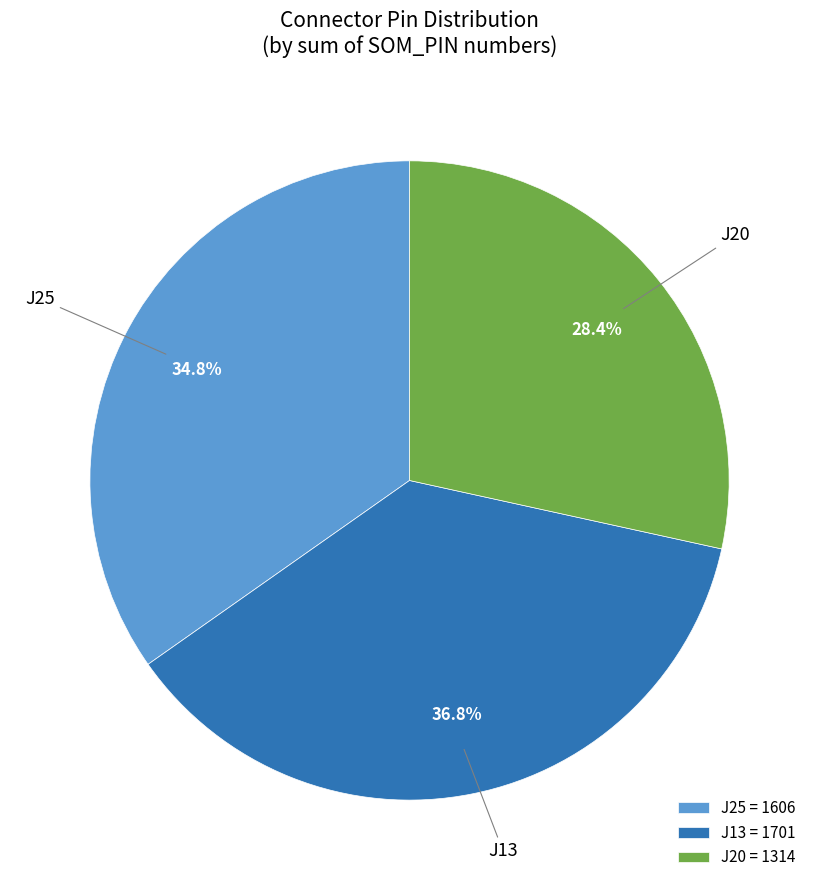

Which has a higher value, J13 = 1701 or J25 = 1606?

J13 = 1701